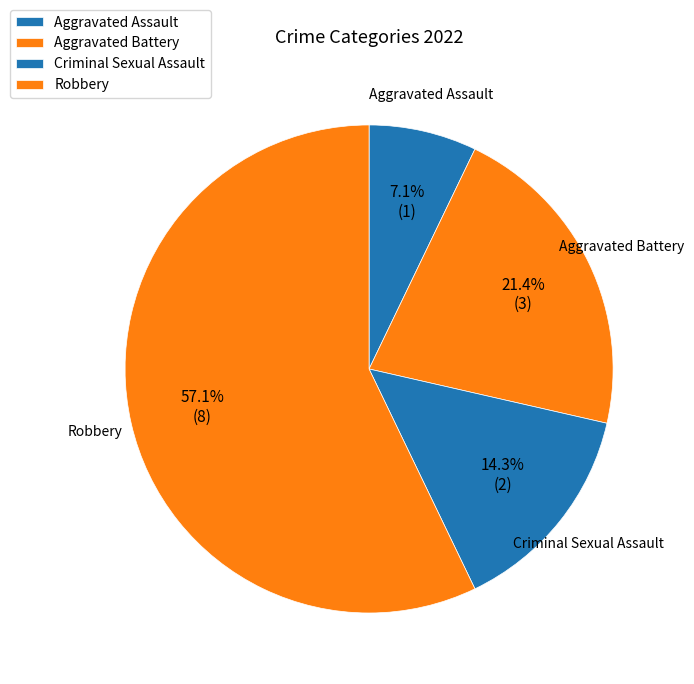

Does Aggravated Assault represent more than half of the total?

No